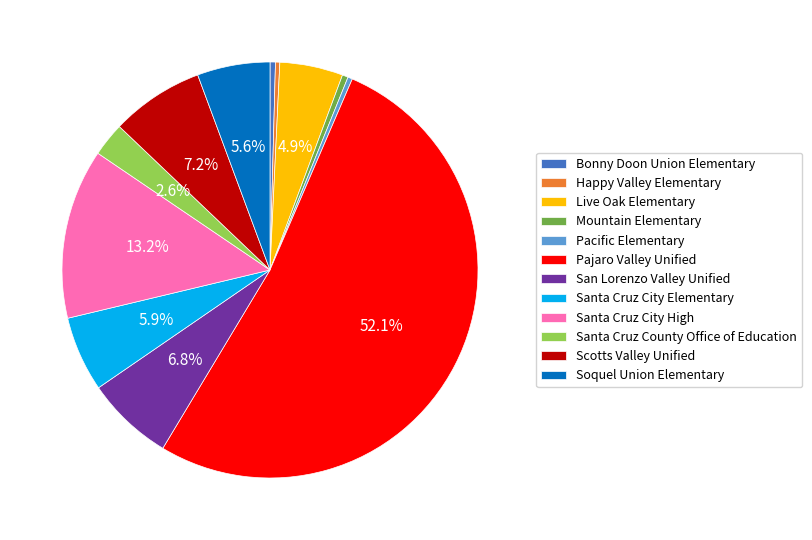

What is the largest slice in the pie chart?

Pajaro Valley Unified